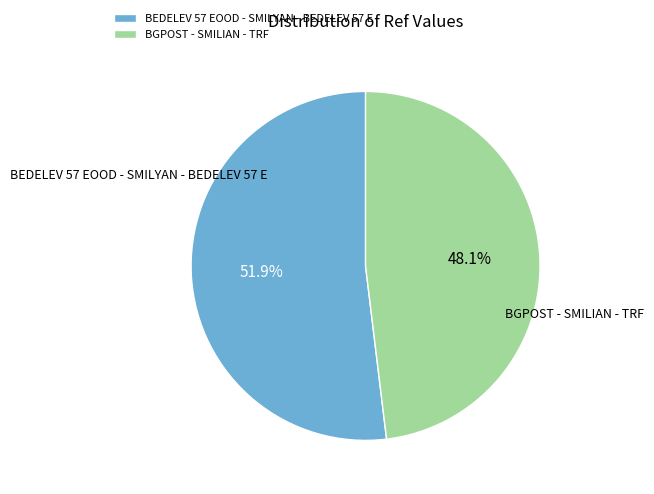

What is the total percentage of BGPOST - SMILIAN - TRF and BEDELEV 57 EOOD - SMILYAN - BEDELEV 57 E?

100.0%